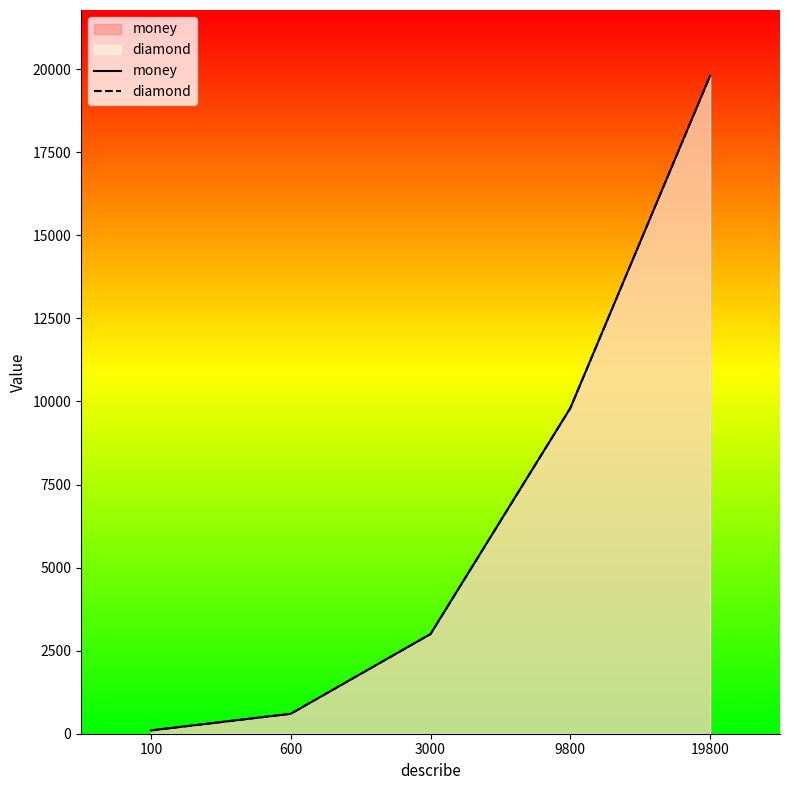

Reading left to right, extract all data points from this chart.

money: 100	600	3000	9800	19800
diamond: 100	600	3000	9800	19800